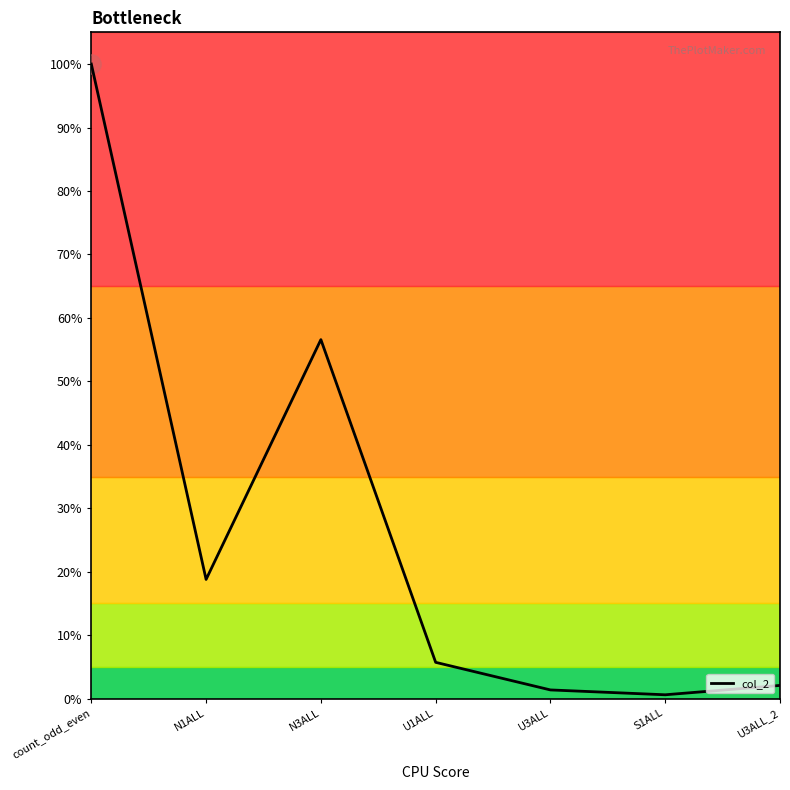

The value at N1ALL is 18.8. True or false?

True